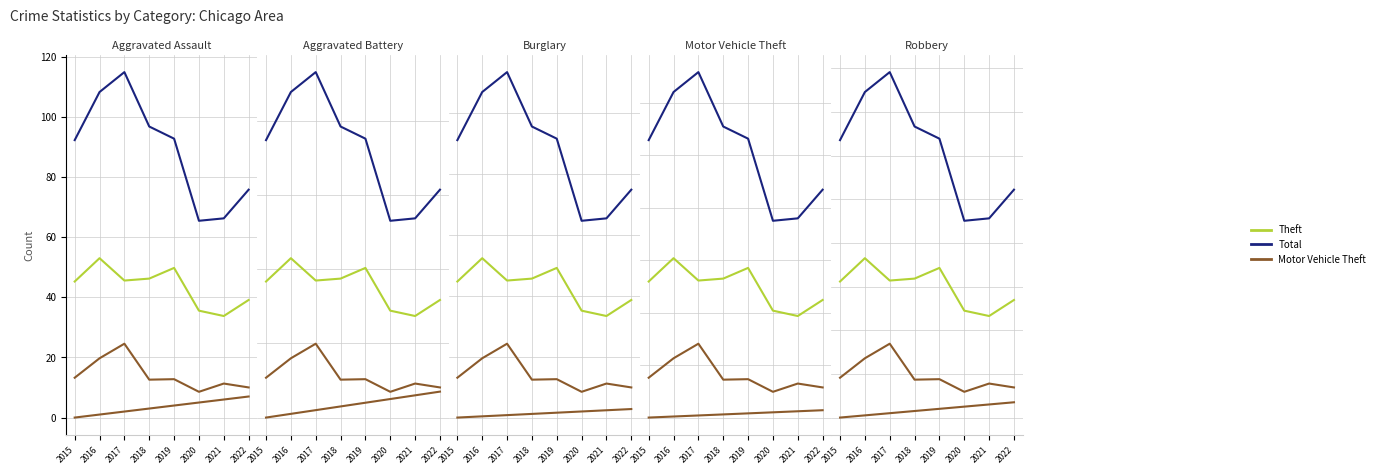

The Total series shows 157.6 at 2020. True or false?

False